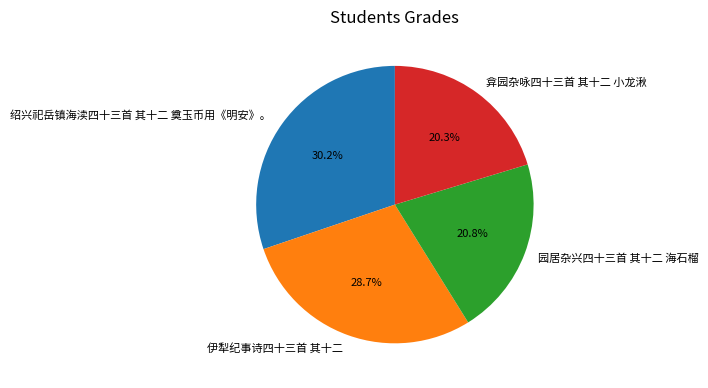

Which category has the smallest portion of the pie?

弇园杂咏四十三首 其十二 小龙湫